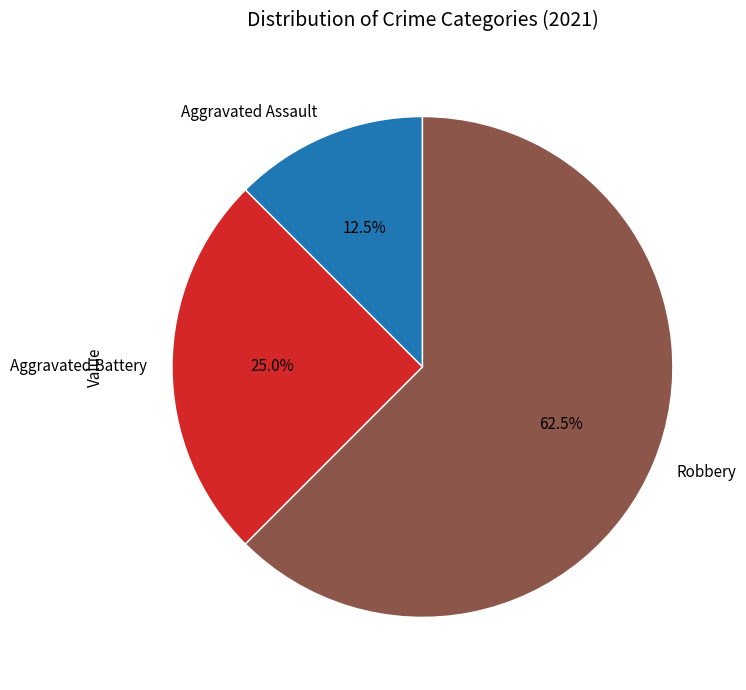

What portion of the pie excludes Robbery?

37.5%